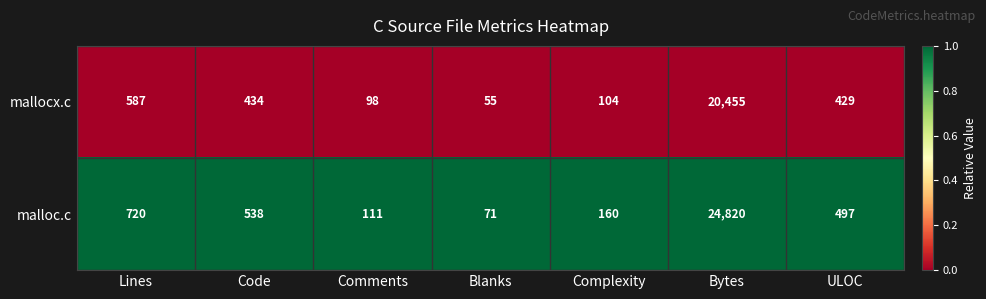

Count the number of data series in this chart.

2